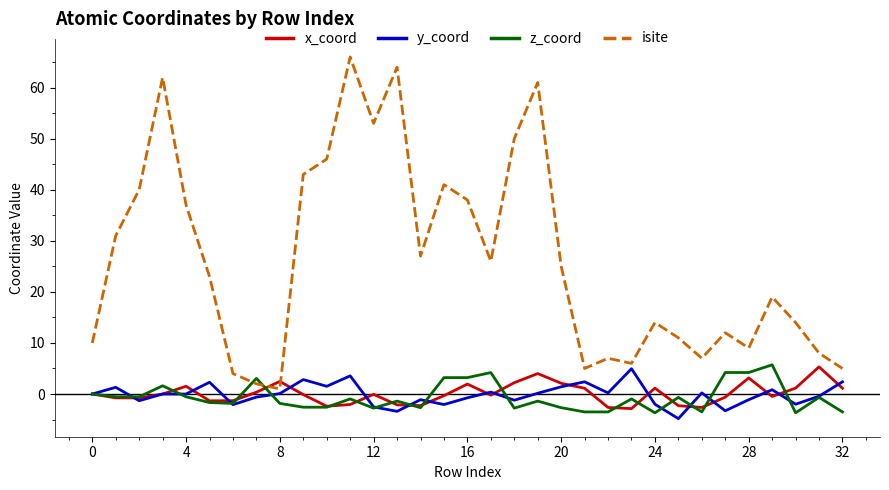

What is the average value of the y_coord series?

-0.1